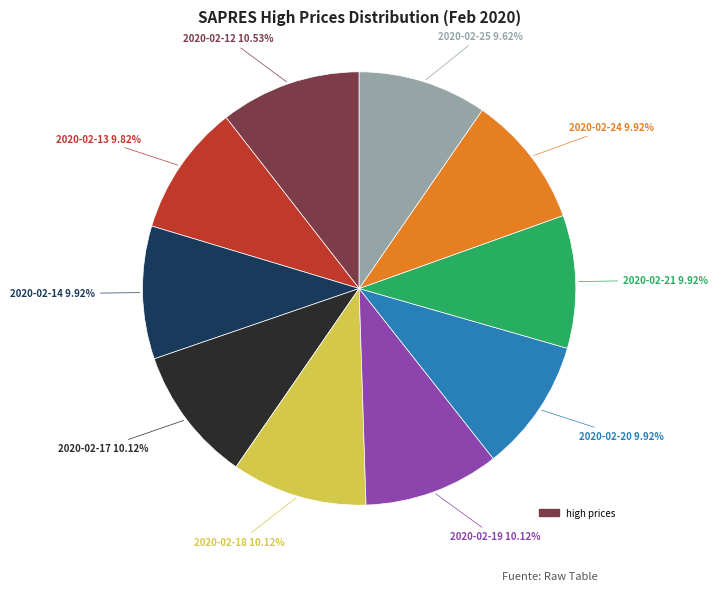

Does any single category account for the majority?

No